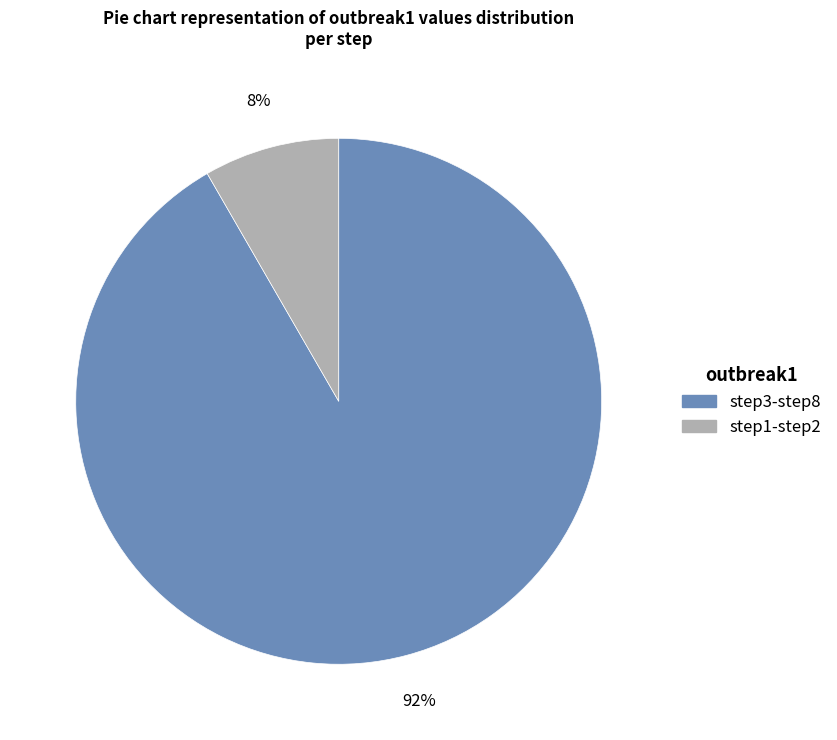

To the nearest percent, what is the average slice percentage?

50%